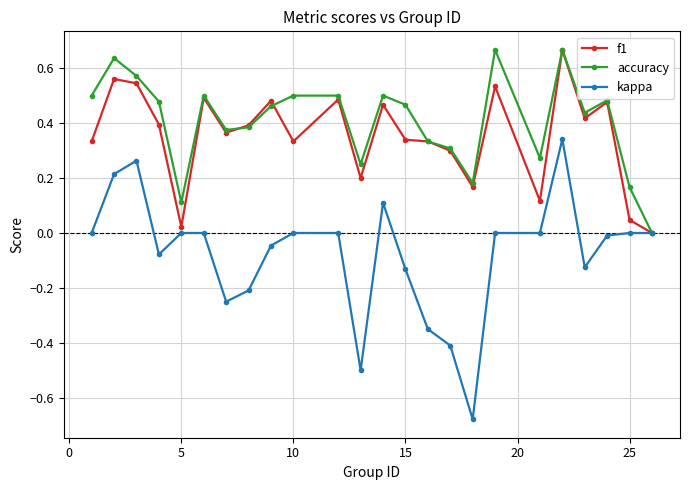

True or false: kappa has more than 2 points higher than both neighbors.

True